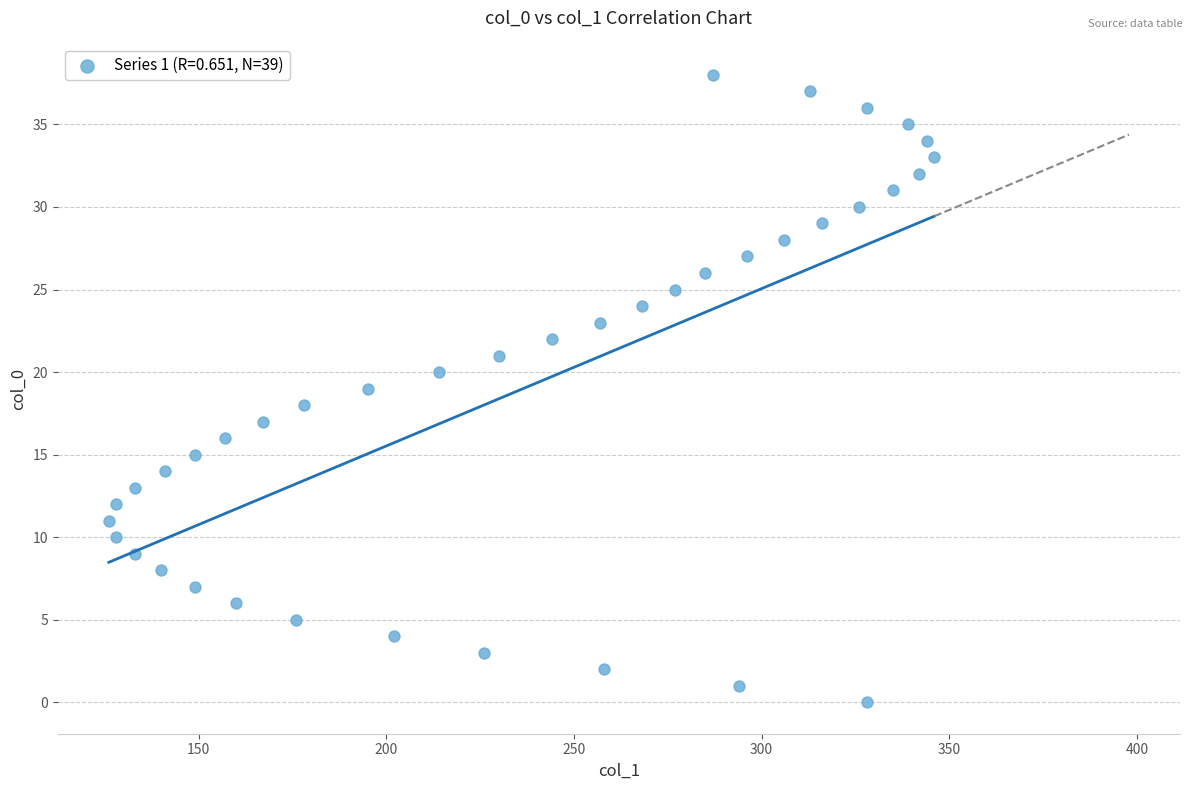

What is the range of Y values (max minus min)?

38